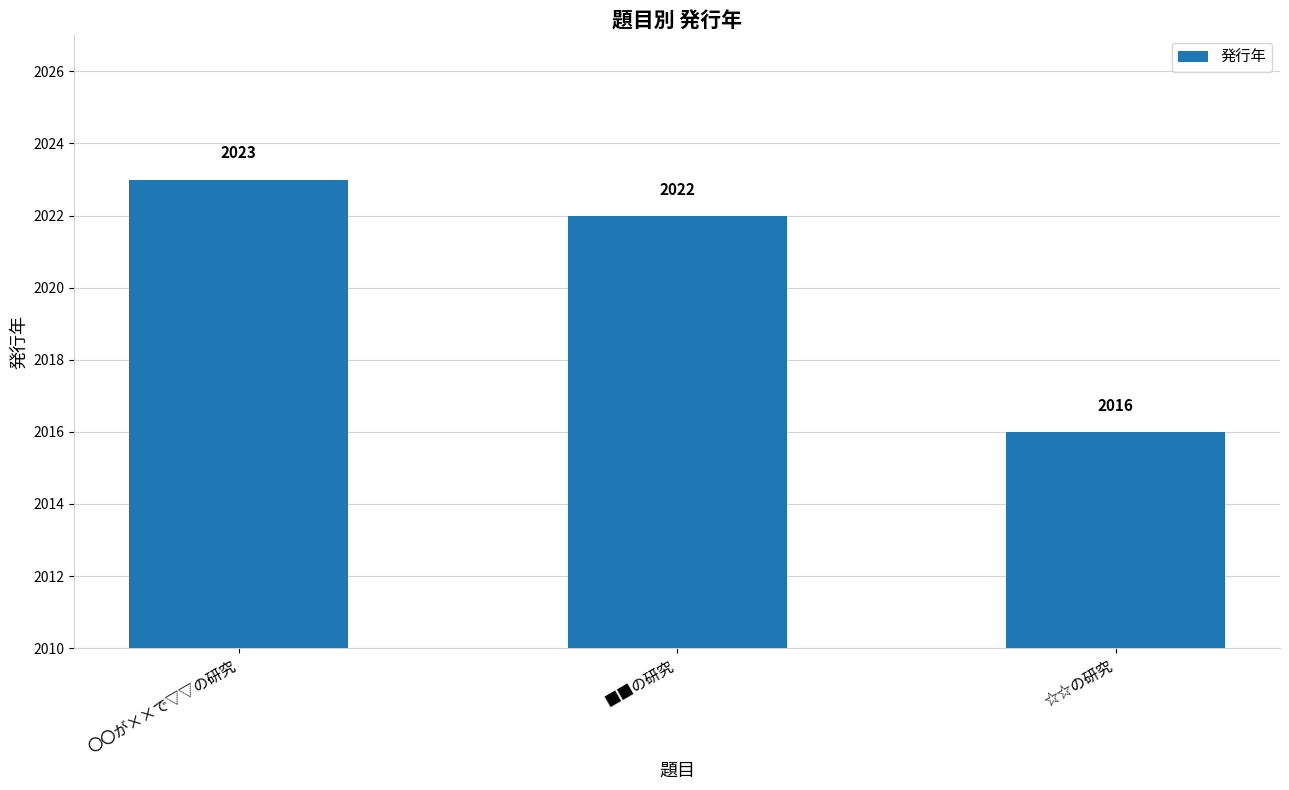

What is the difference between the values at 〇〇が××で▽▽の研究 and ■■の研究?

1